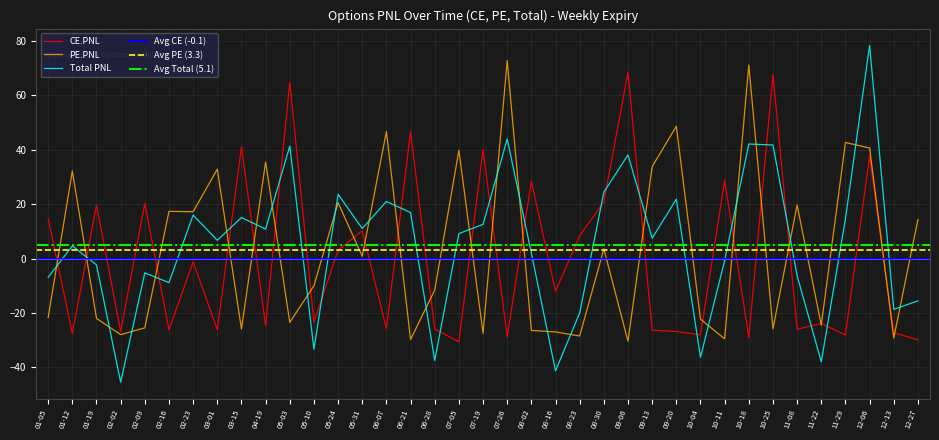

Which series has the widest spread of values?

Total PNL